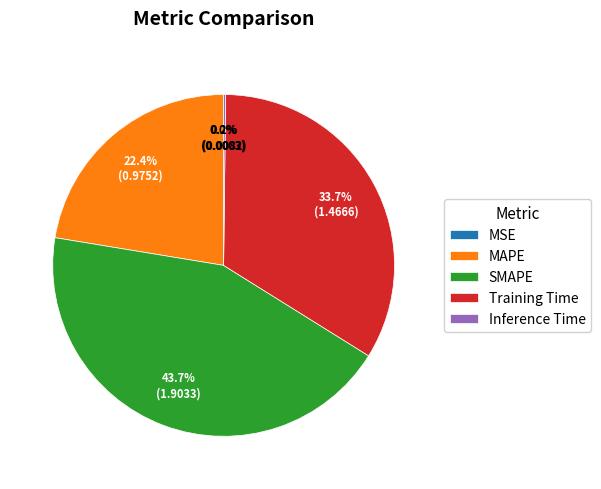

Is MAPE the majority of the pie?

No